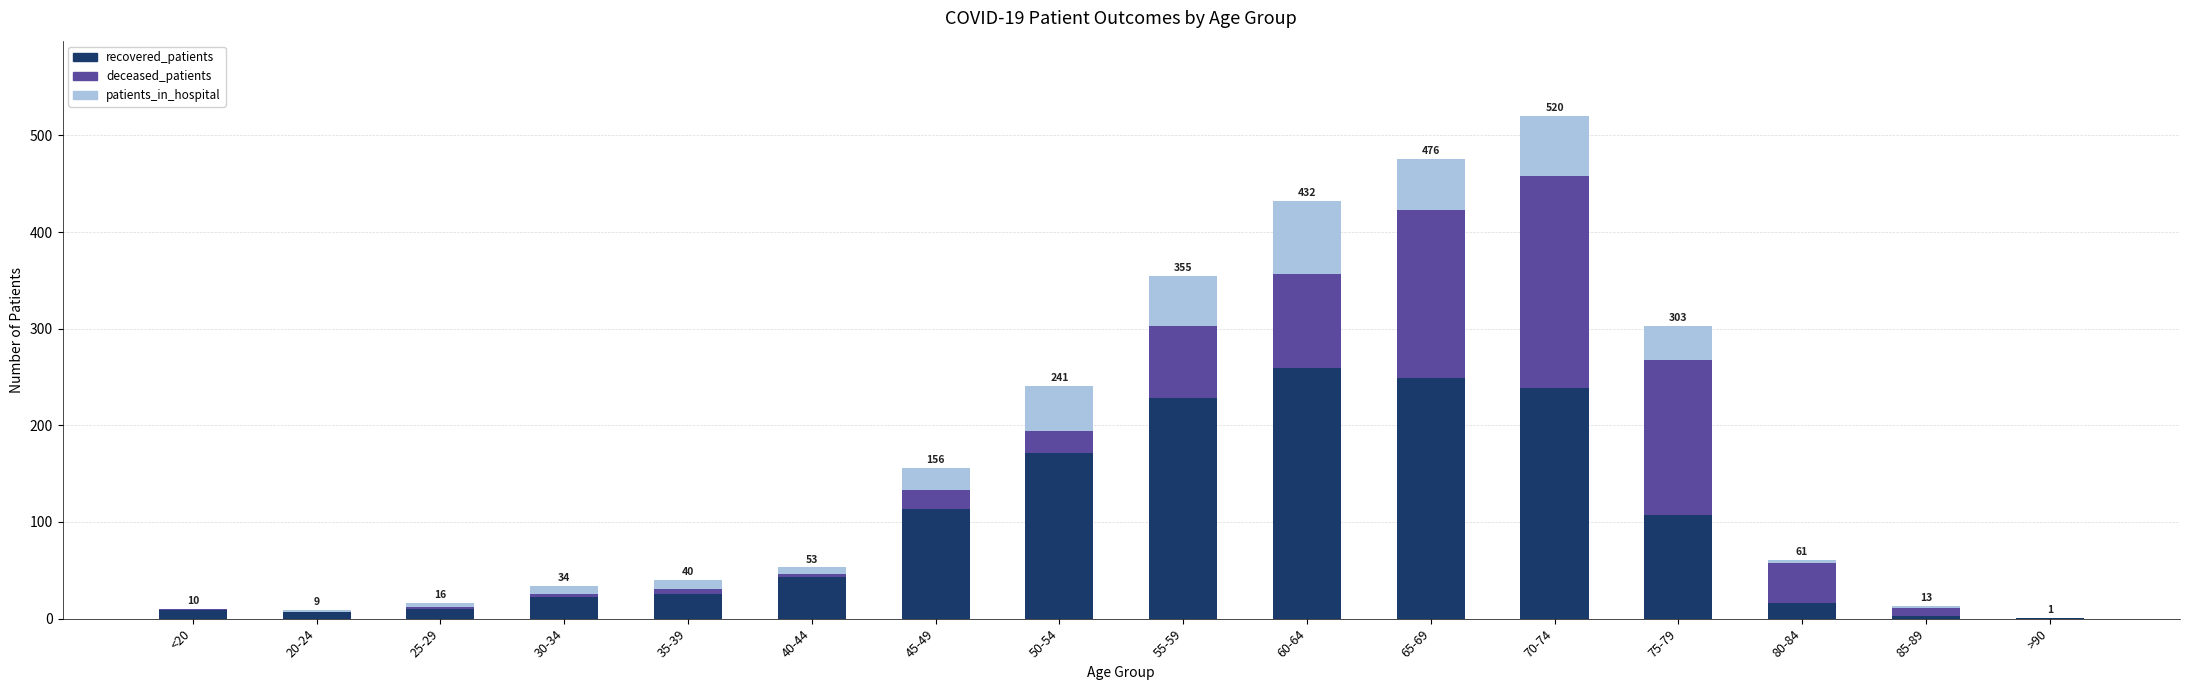

At which category is the sum across all series the highest?

70-74